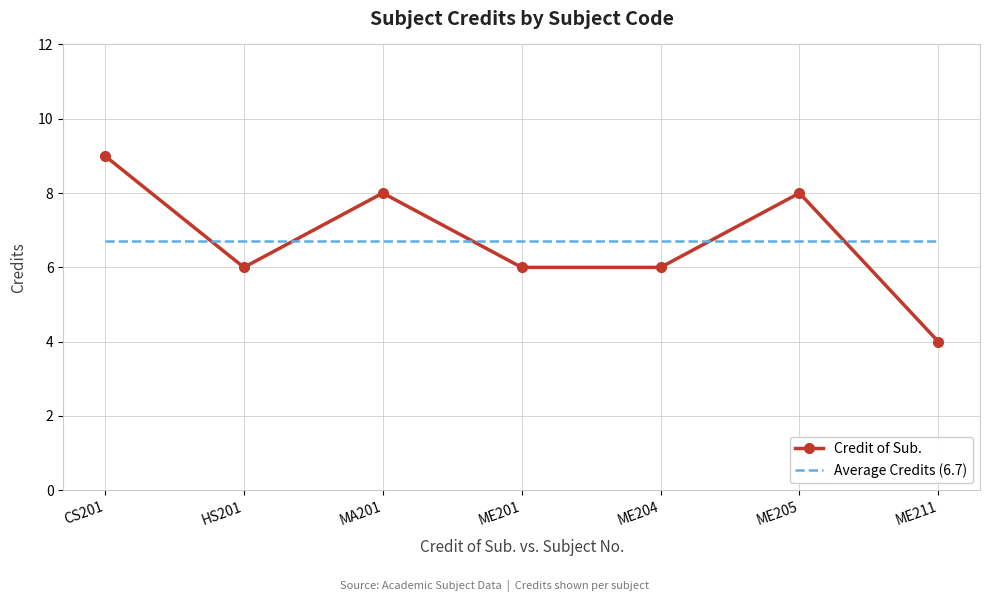

Where does the Credit of Sub. series first go above 6?

CS201